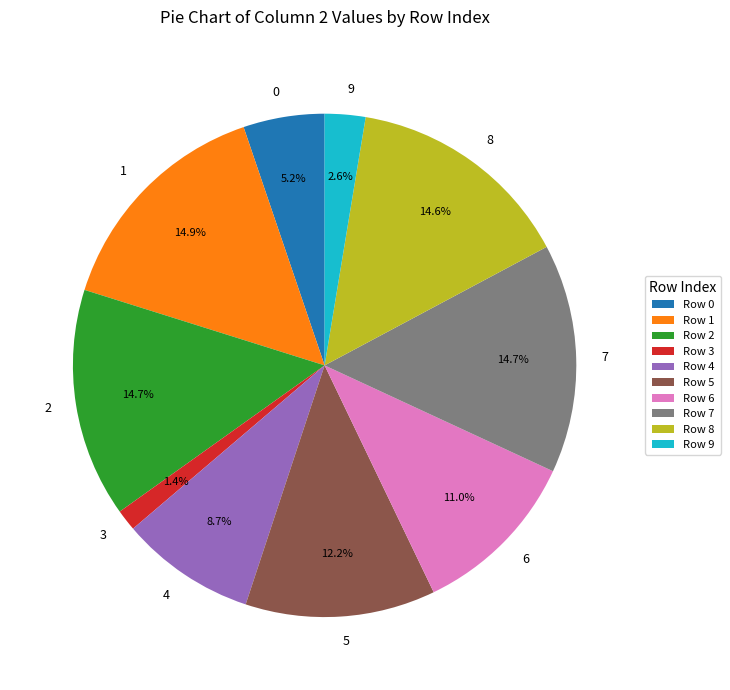

Is there a majority slice in this chart?

No